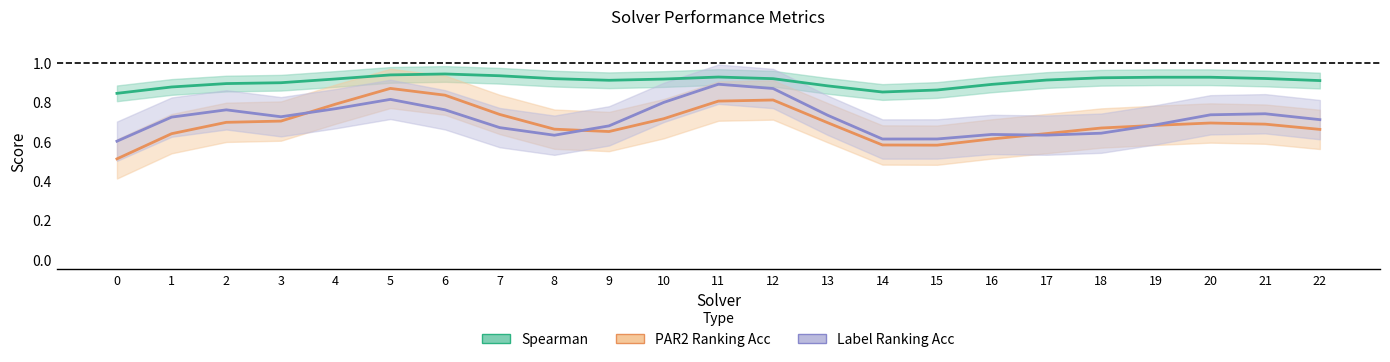

Is it true that PAR2 Ranking Acc equals 0.1 at 0?

False